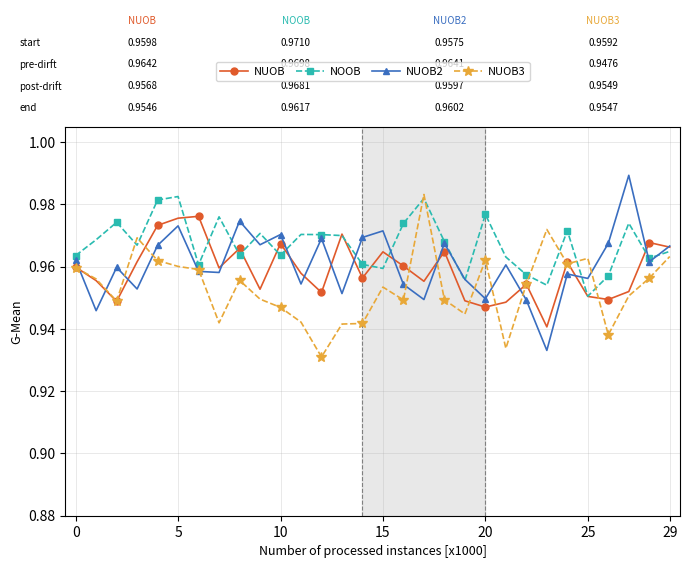

Which series has the largest total across all categories?

NOOB